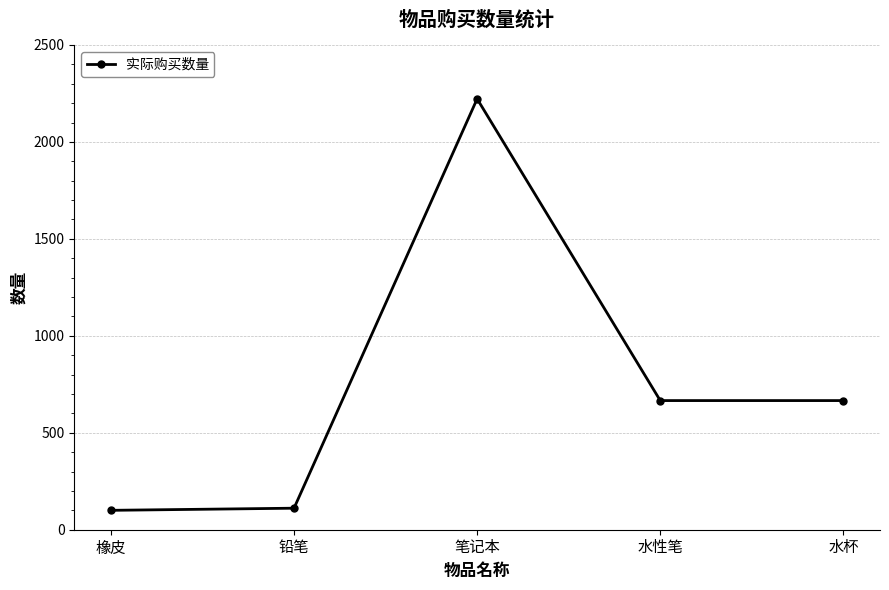

What is the maximum value shown in the chart?

2222